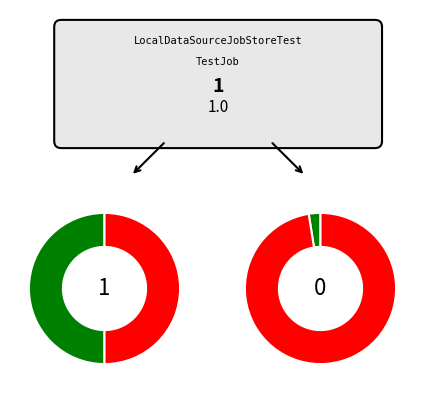

Rank the categories by value from lowest to highest.

TestJob, LocalDataSourceJobStoreTest